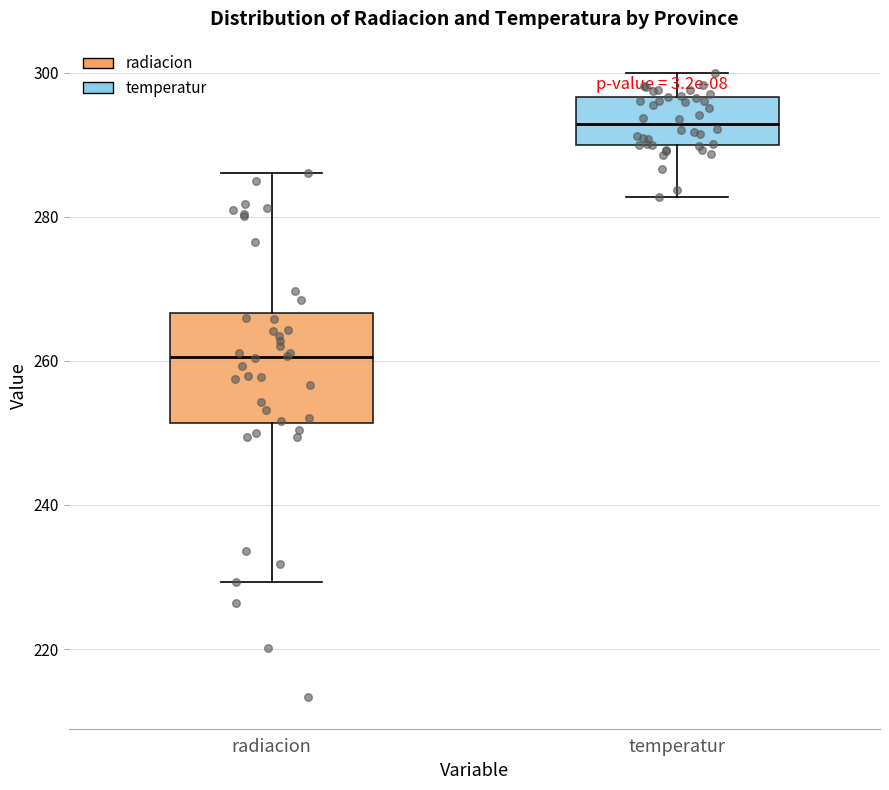

Where does the upper whisker of the box for radiacion end on the y-axis? The values are not printed on the chart, so give them approximately, as read against the axis.

286